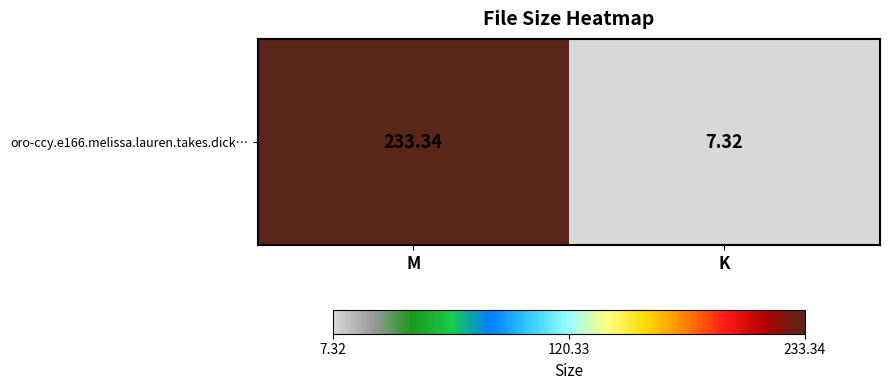

Rank the categories by value from lowest to highest.

K, M